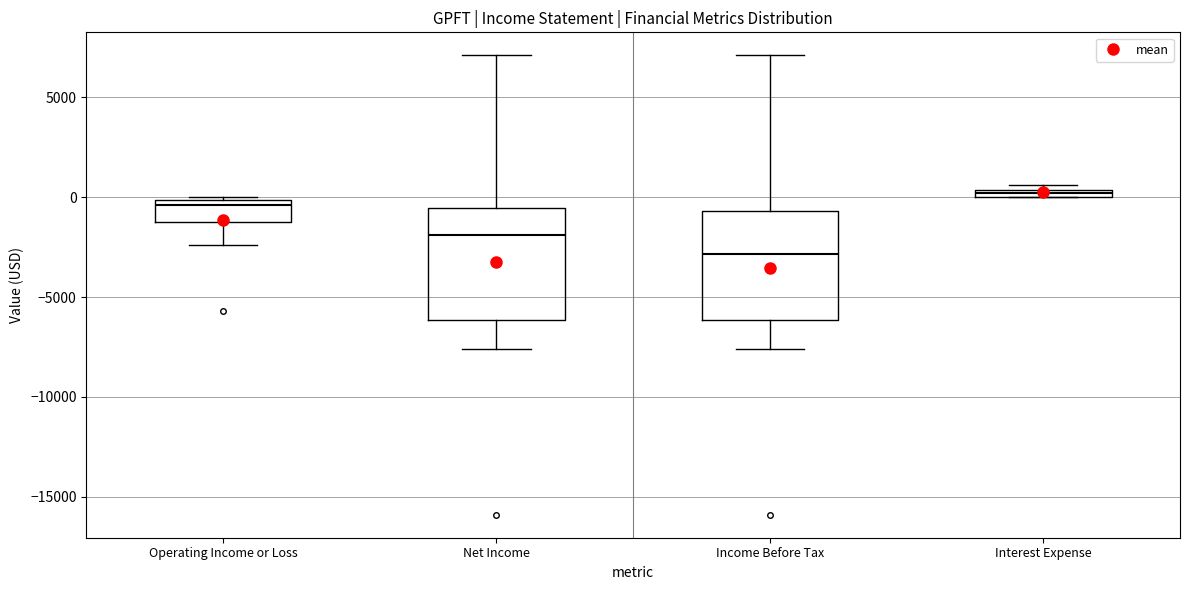

Which box has the highest median line?

Interest Expense